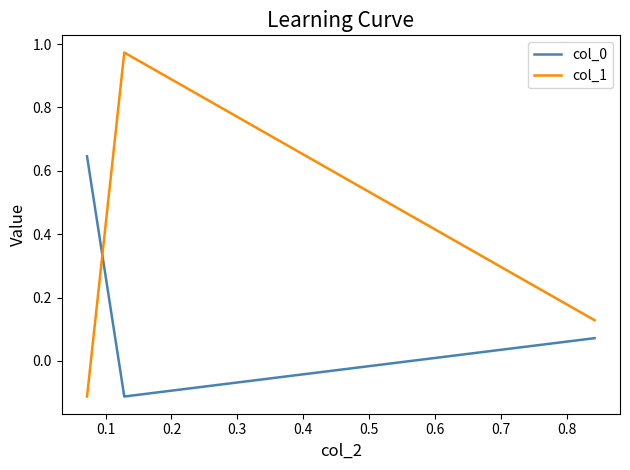

Which series has the widest spread of values?

col_1